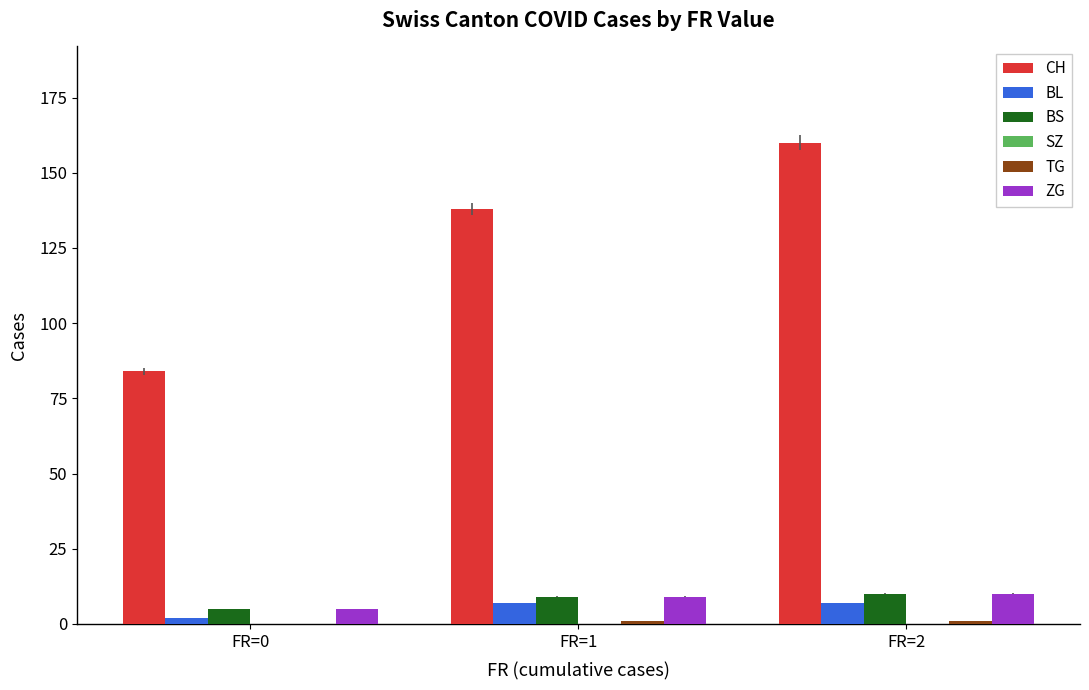

How many groups of bars are there?

3